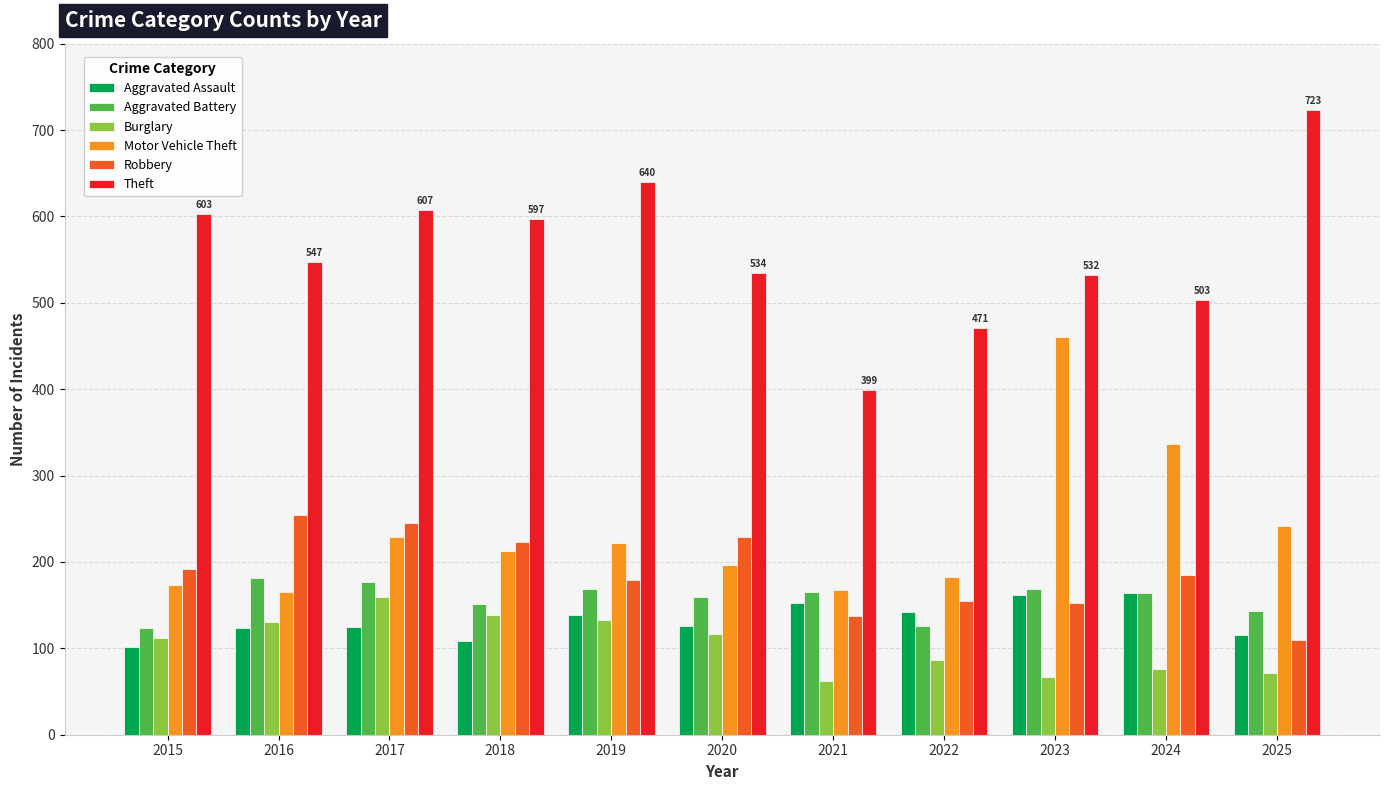

What is the difference between the maximum and minimum values in the Aggravated Assault series?

63